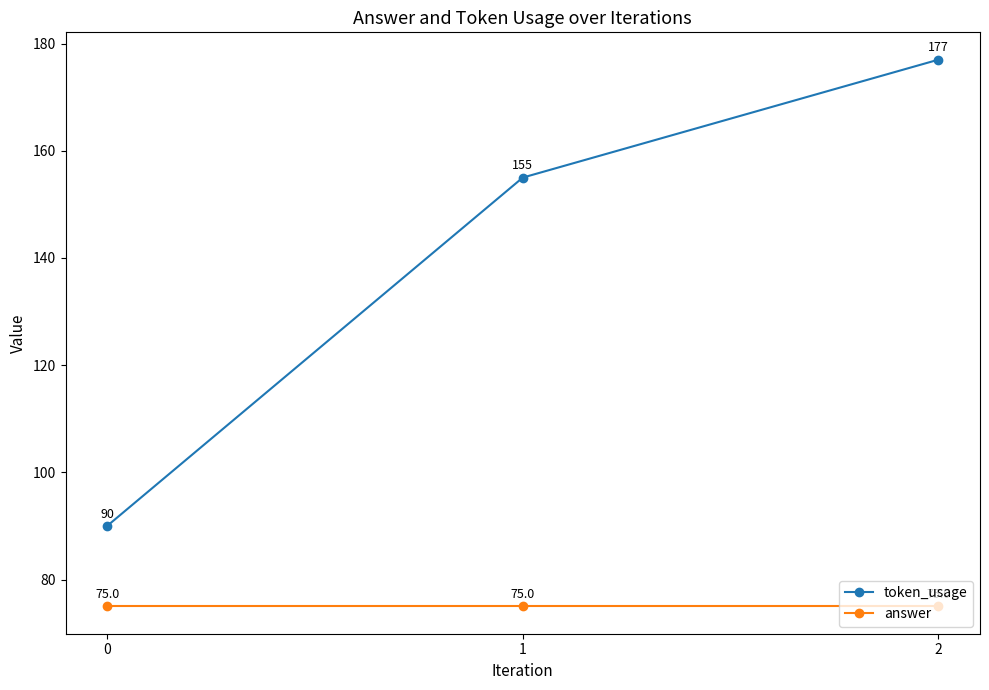

What are all the series names shown in the legend?

token_usage, answer